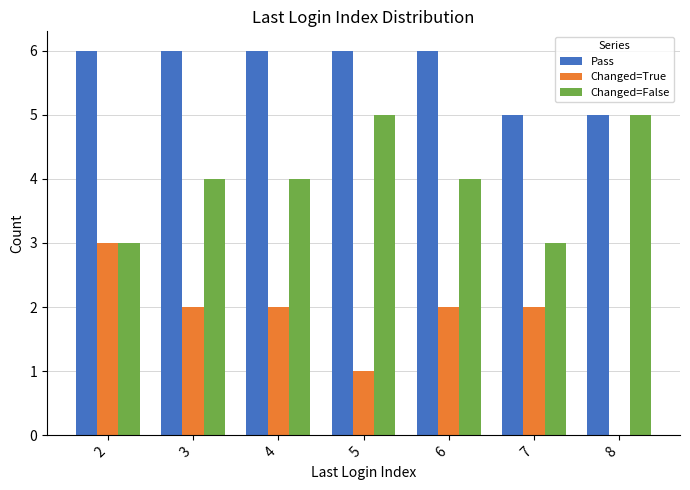

Is the value of Changed=False at 4 greater than the value of Changed=True at 4?

Yes